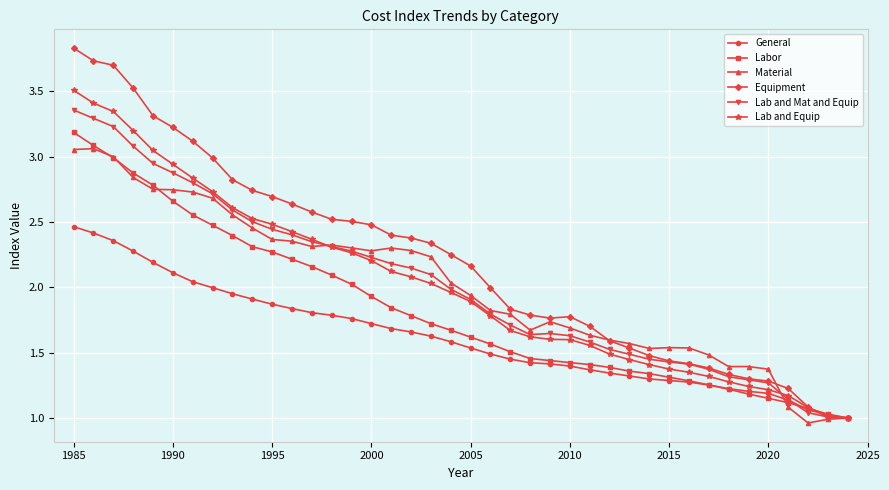

Which series has the widest spread of values?

Equipment